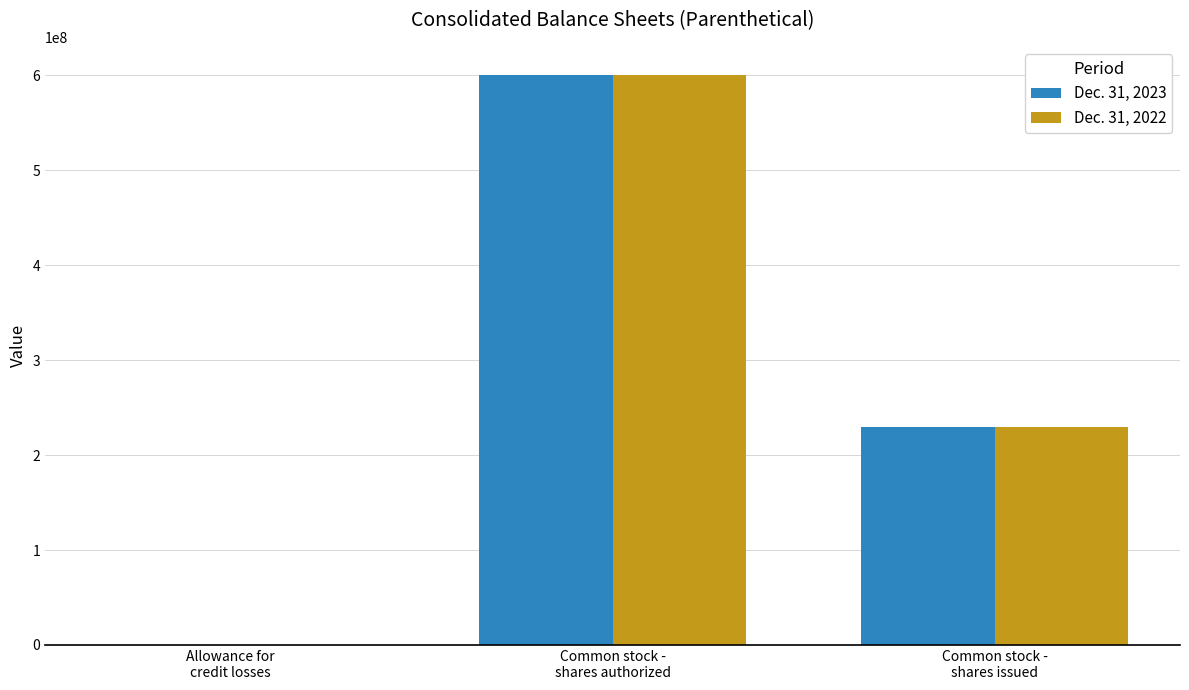

What is the maximum value shown in the chart?

600000000.0